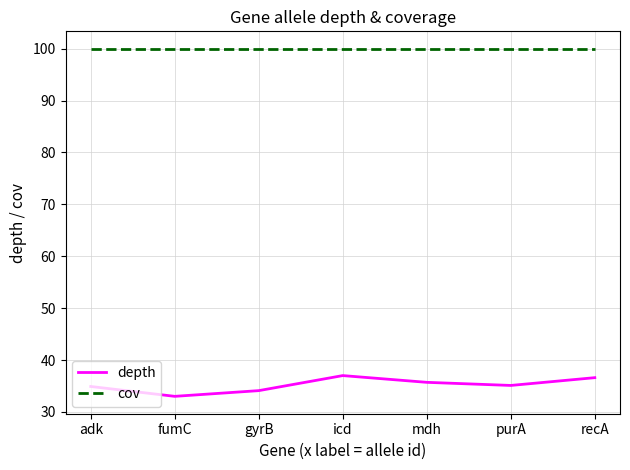

Which series changed the most between adk and icd?

depth